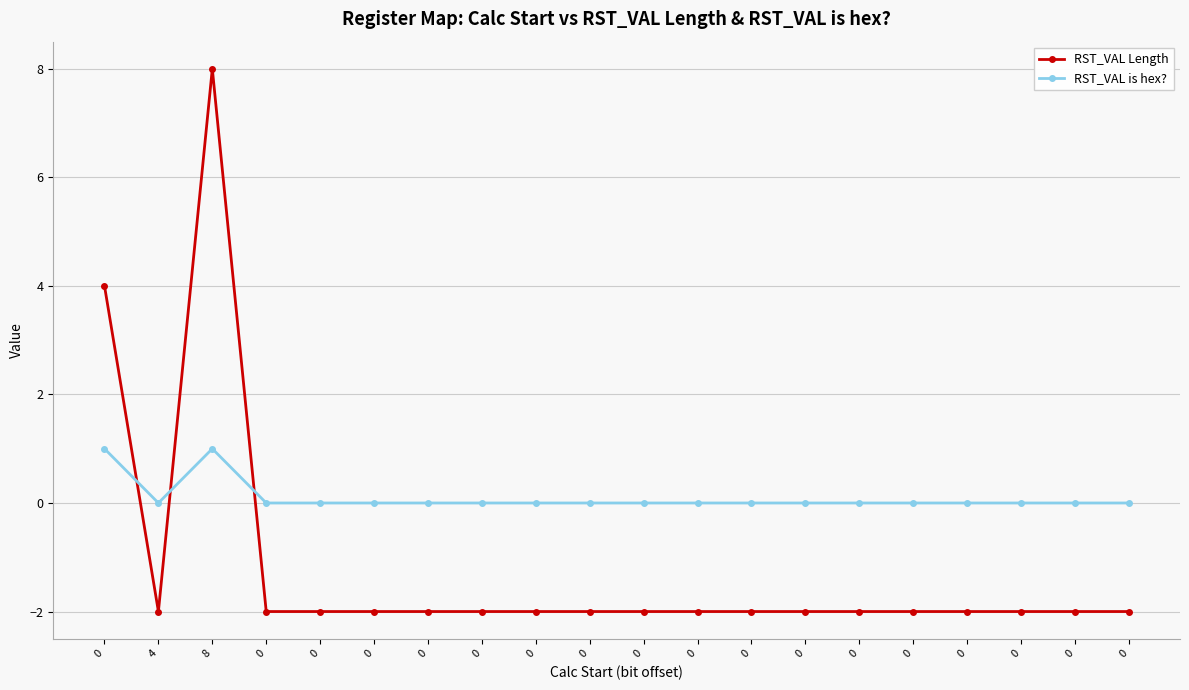

True or false: RST_VAL Length has a value of -4 at 0.

False